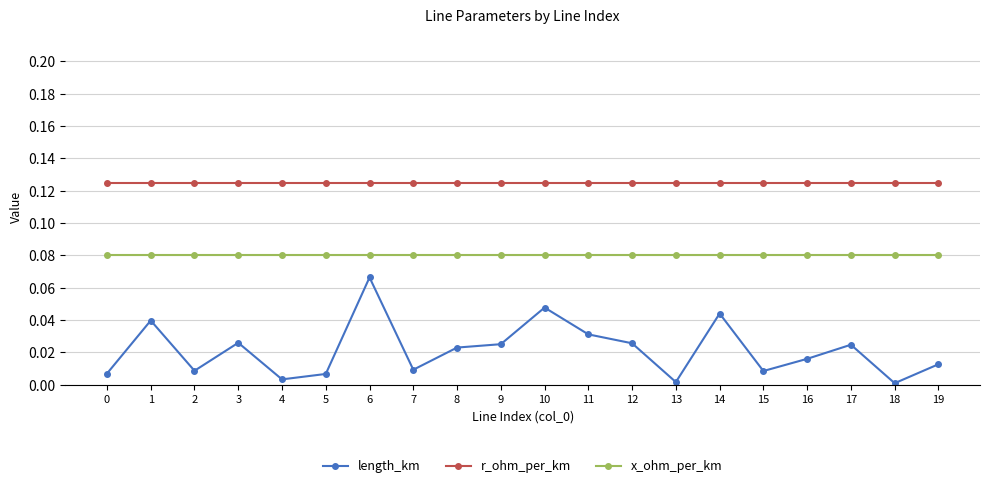

Rank the series at 2 from lowest to highest value.

length_km, x_ohm_per_km, r_ohm_per_km